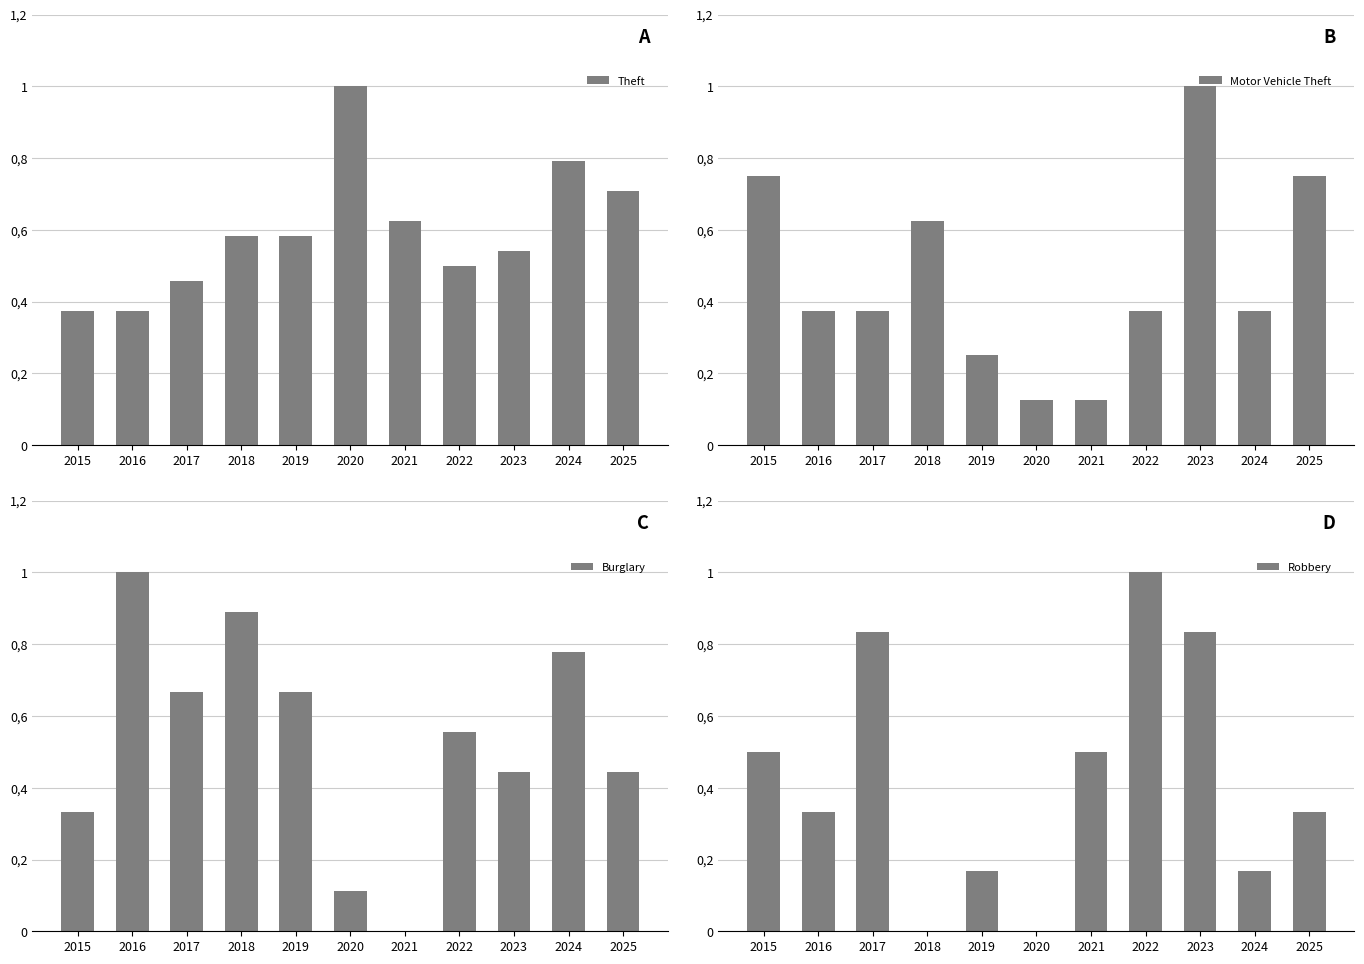

Read the Robbery value at 2021.

0.5